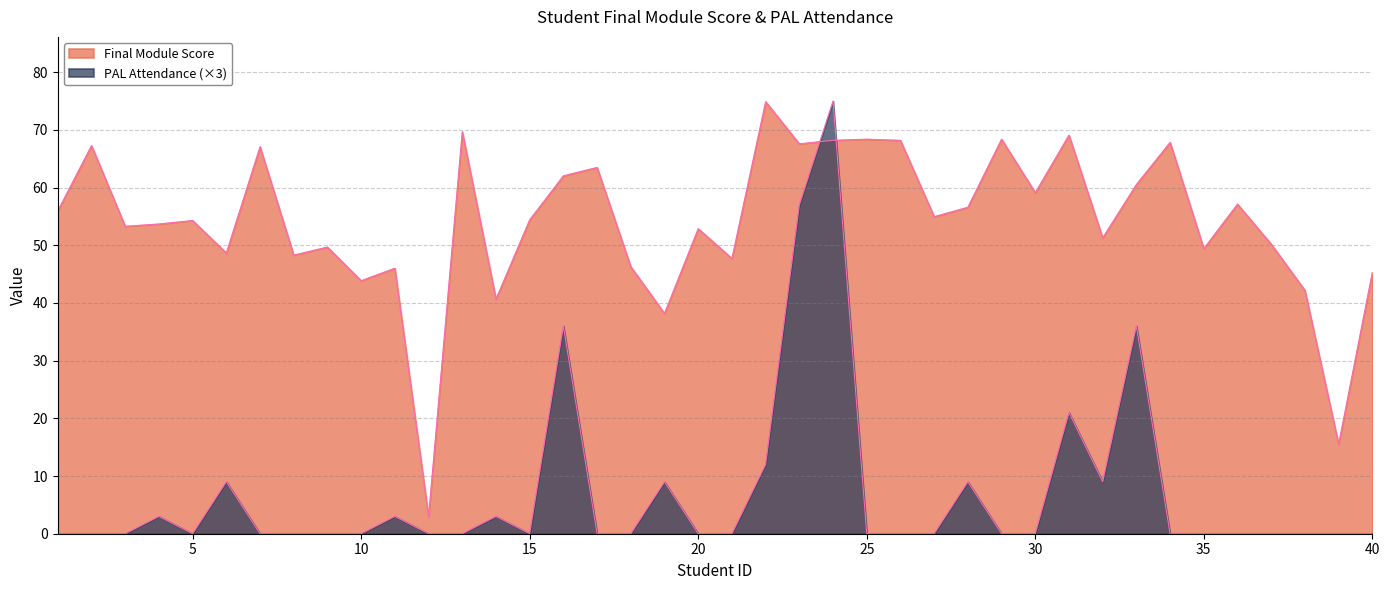

How many interior local valleys does the Final Module Score series have?

14